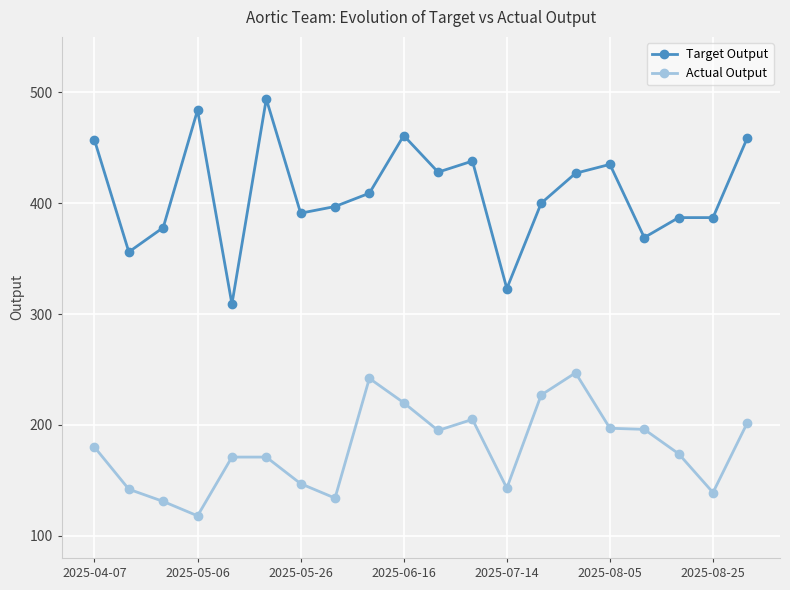

Which series has the largest total across all categories?

Target Output